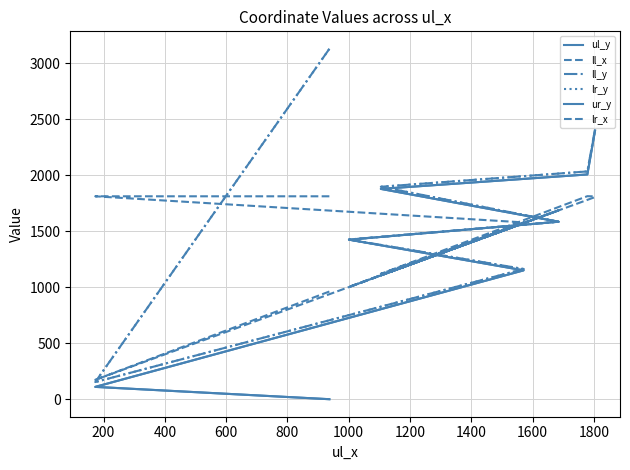

At which category is the sum across all series the highest?

1400